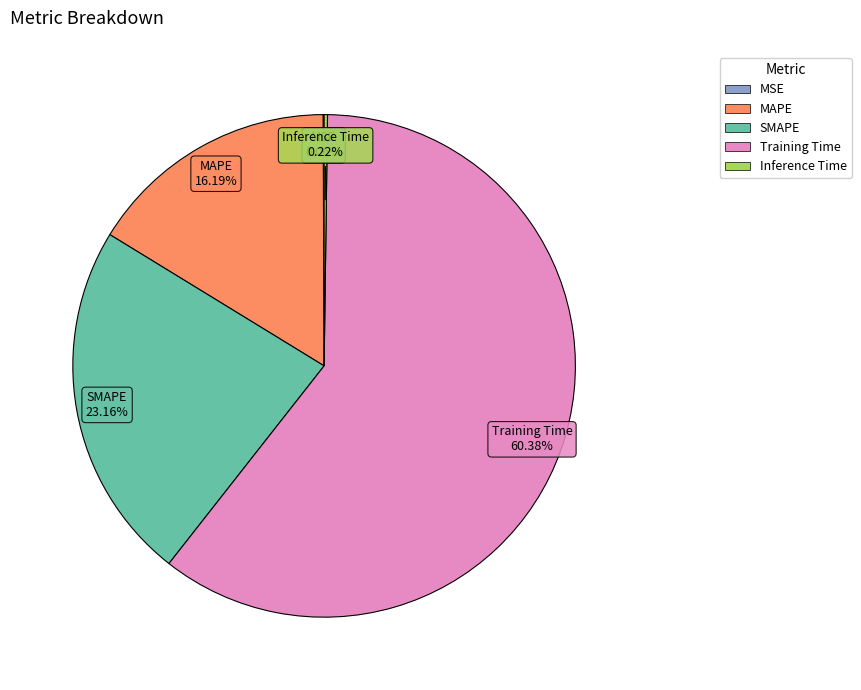

Combined, do Training Time and MAPE account for over 50%?

Yes